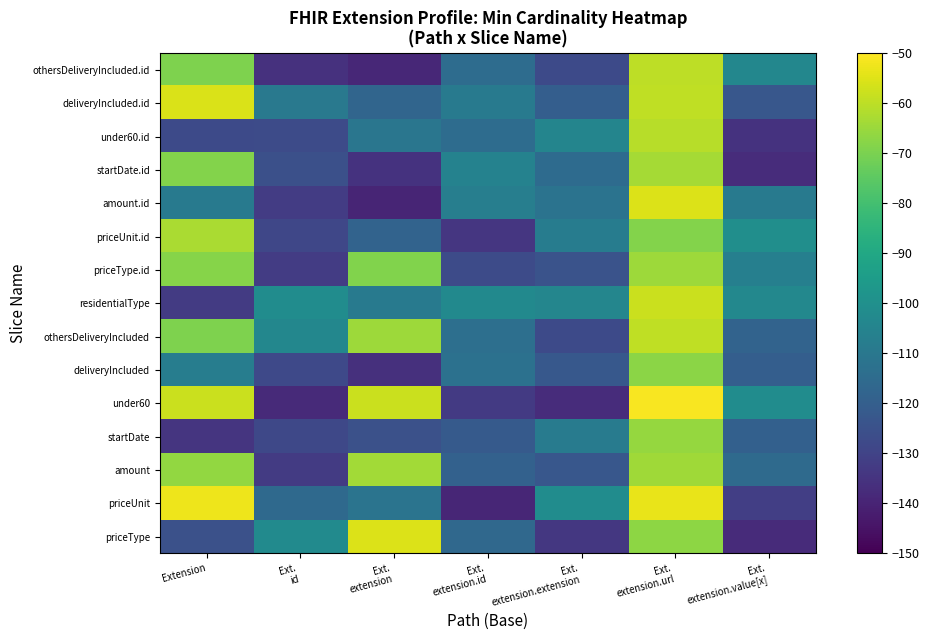

How many categories are shown in the chart?

7